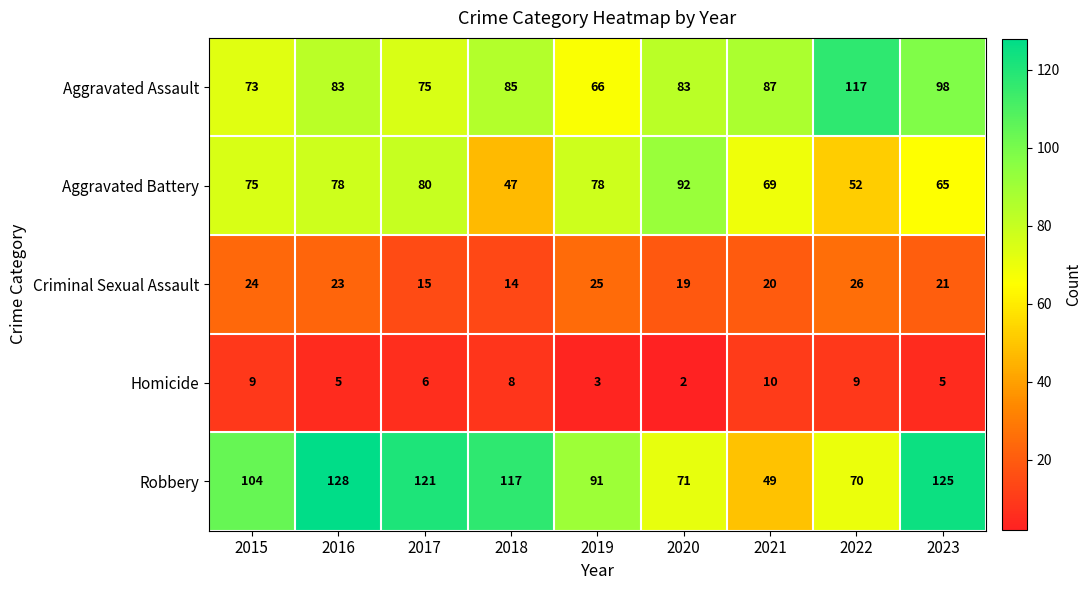

Which series changed the most between 2018 and 2019?

Aggravated Battery